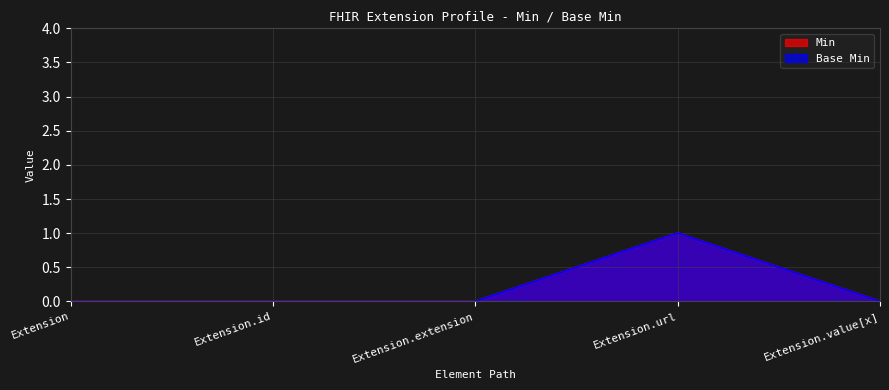

How many lines are shown in the chart?

2